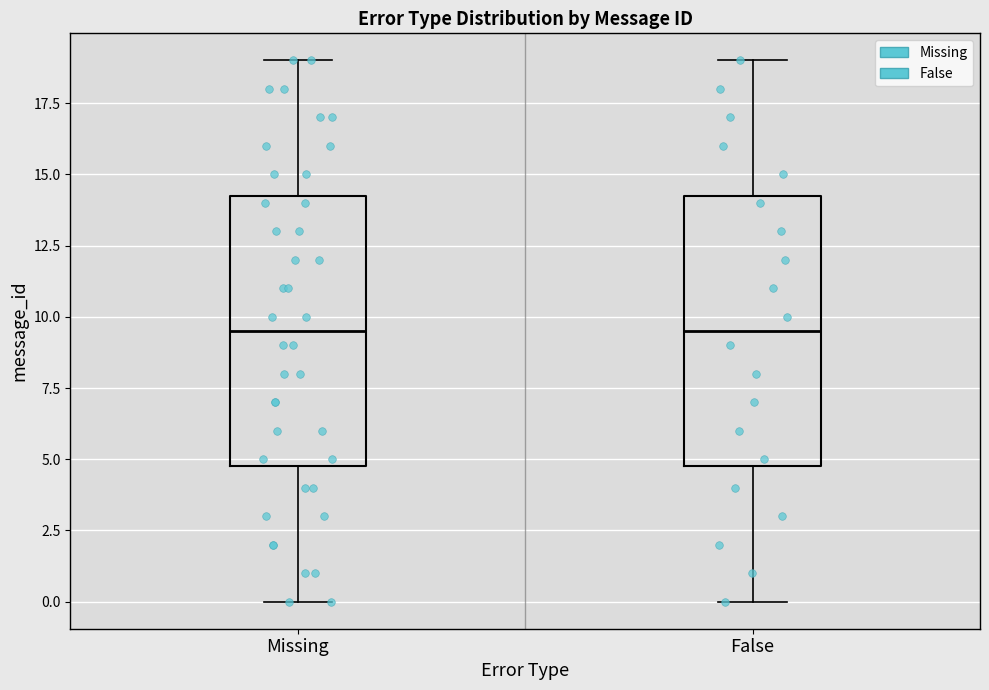

Where is the lower edge of the box for False on the y-axis? The values are not printed on the chart, so give them approximately, as read against the axis.

5.0